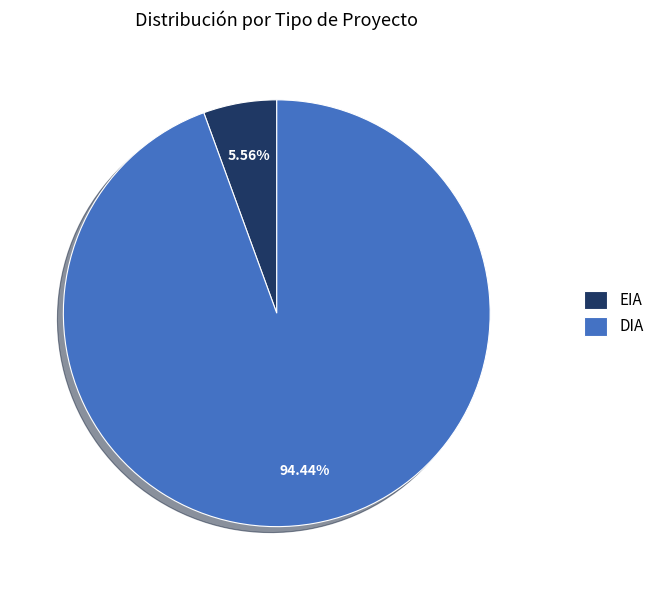

What is the smallest slice in the pie chart?

EIA